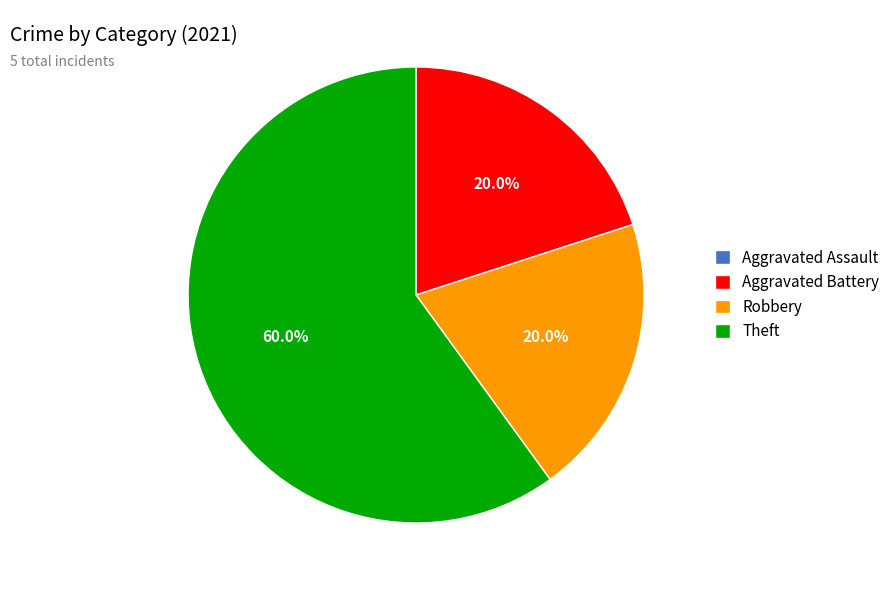

Approximately how many times larger is the value at Theft compared to Aggravated Battery?

3.0